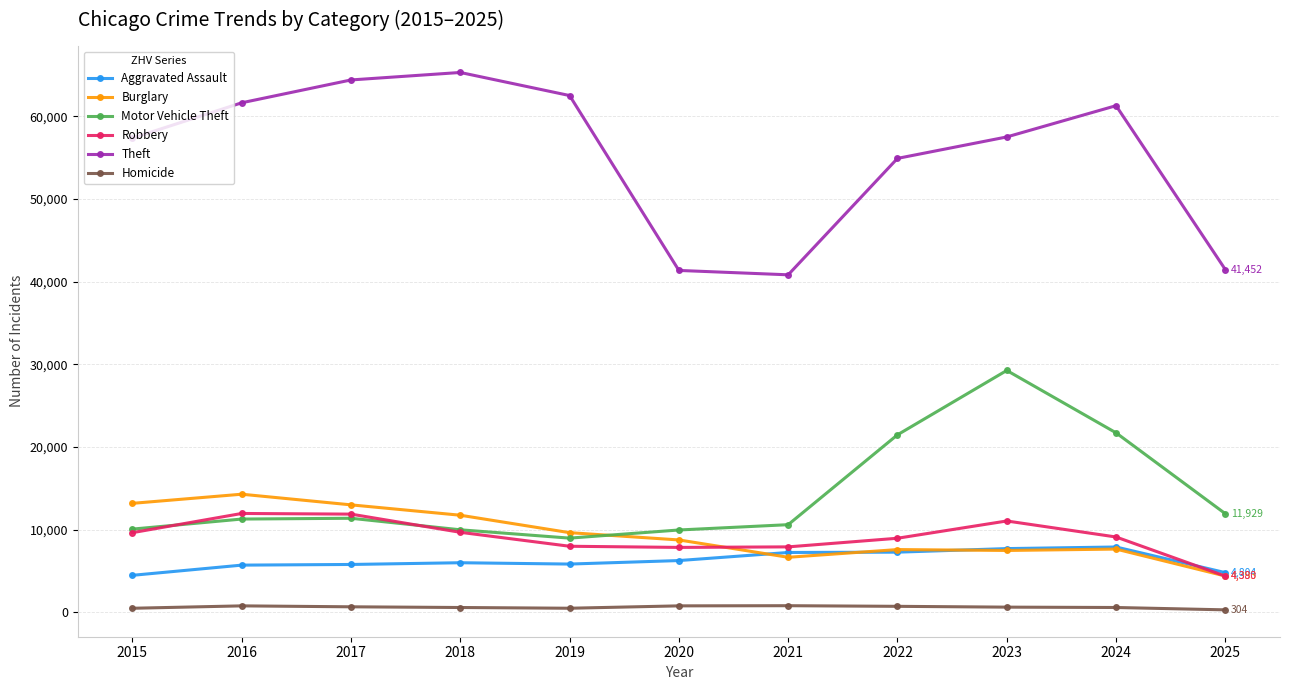

What are all the series names shown in the legend?

Aggravated Assault, Burglary, Motor Vehicle Theft, Robbery, Theft, Homicide